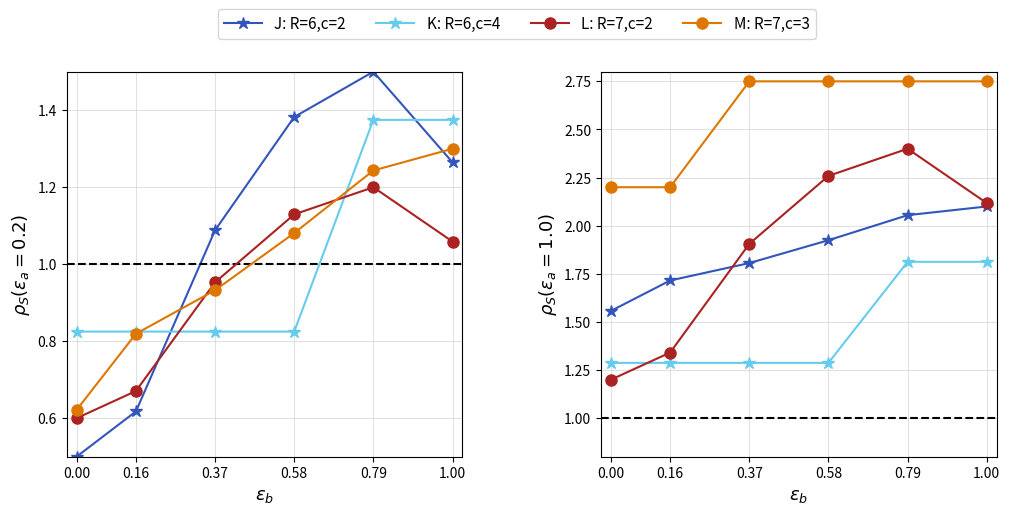

What is the difference between the highest and lowest values at 0.00?

1.0